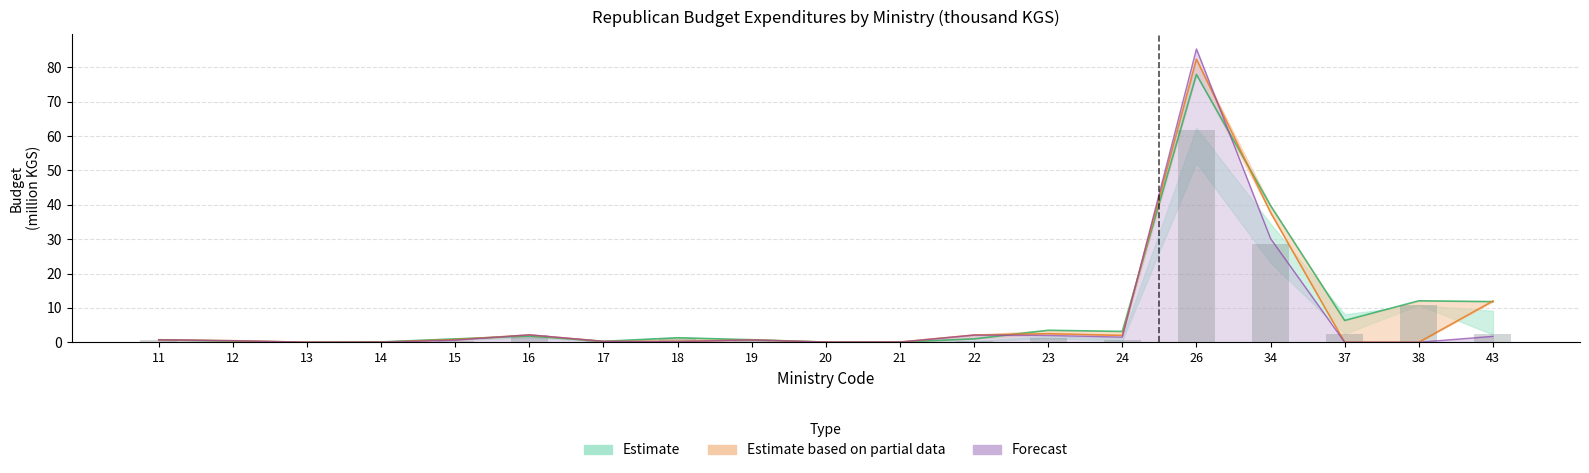

Reading right to left, extract all data points from this chart.

43=2.3	38=10.8	37=2.3	34=28.6	26=61.9	24=0.6	23=1.3	22=0.3	21=0.1	20=0.0	19=0.6	18=0.9	17=0.3	16=2.2	15=0.5	14=0.2	13=0.0	12=0.2	11=0.8